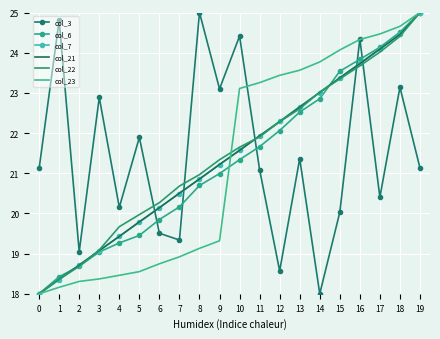

What is the total value across all series at 8?

127.5